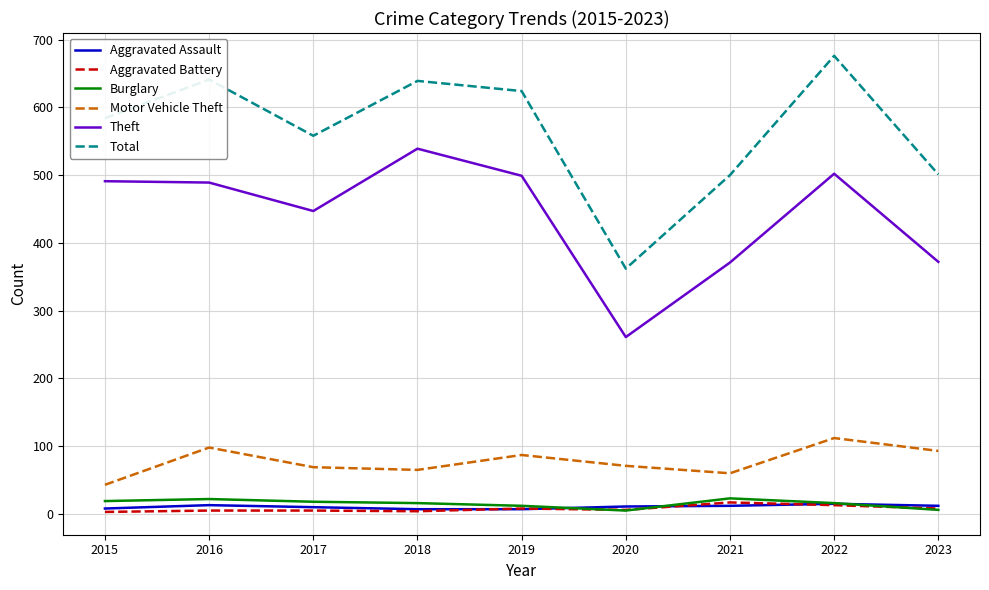

Which category has the highest value across all series?

2022